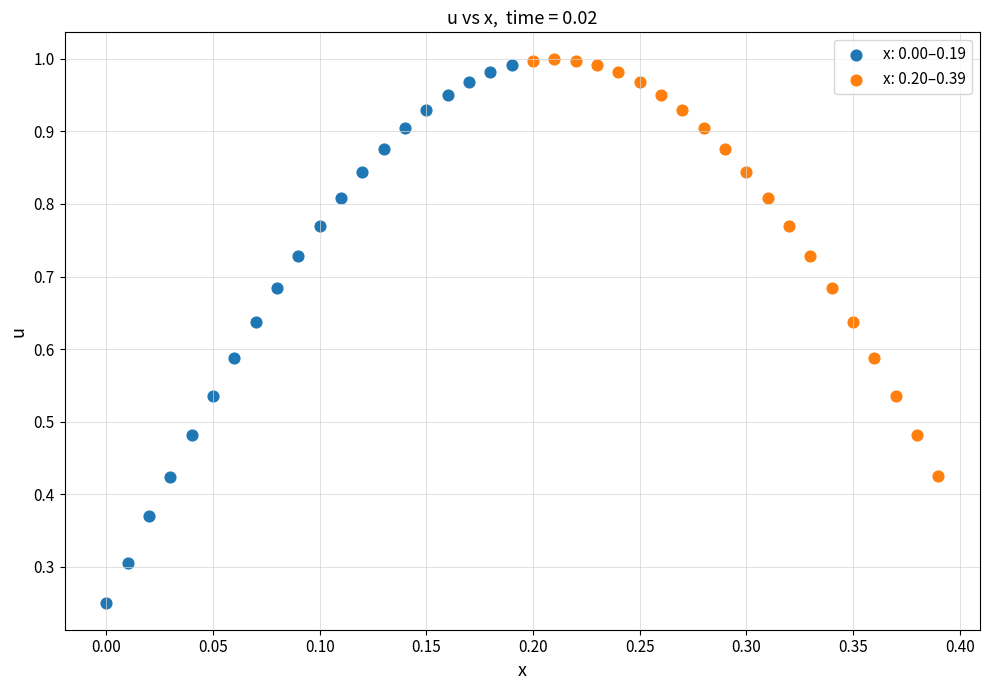

Which series reaches the minimum Y coordinate?

x: 0.00–0.19